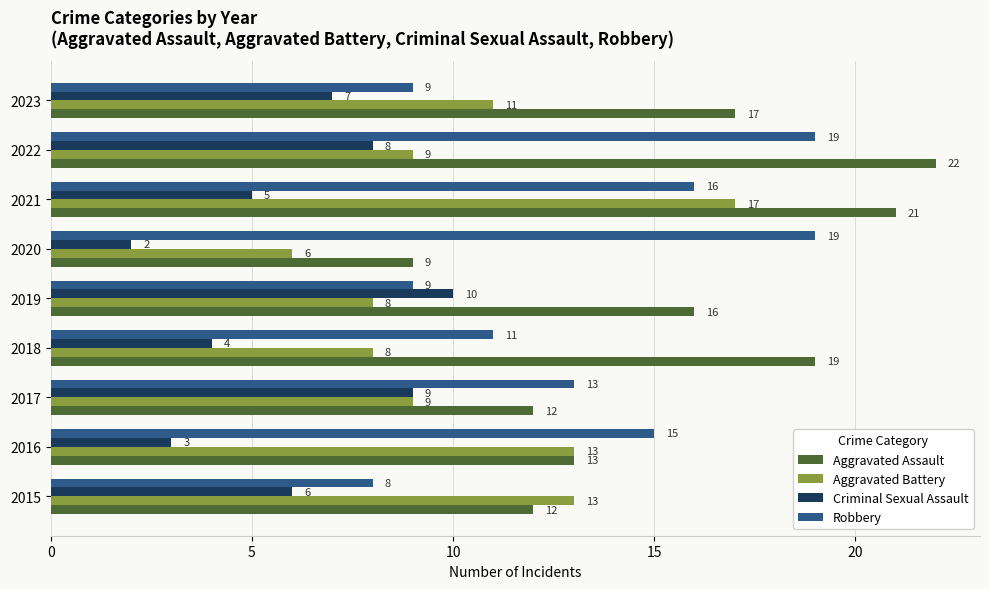

What is the difference between the second highest and minimum values in the Aggravated Assault series?

12